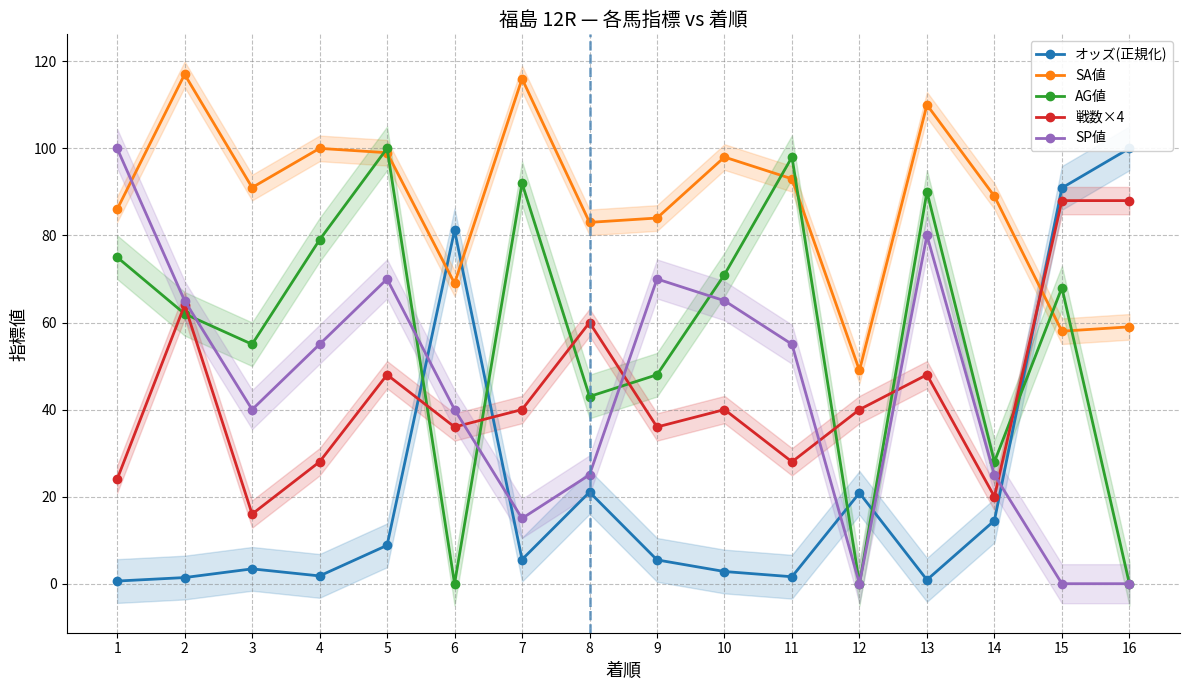

Which category has the highest value in the SA値 series?

2